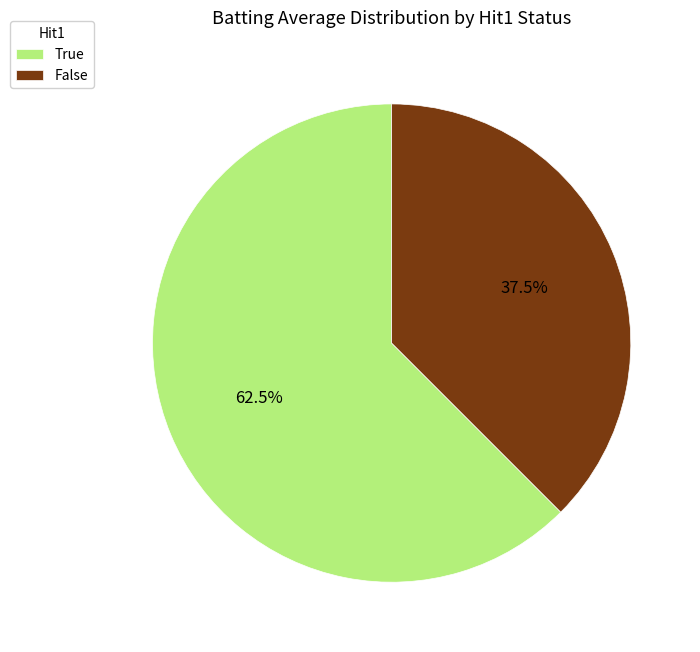

To the nearest percent, what is the combined percentage of False and True?

100%